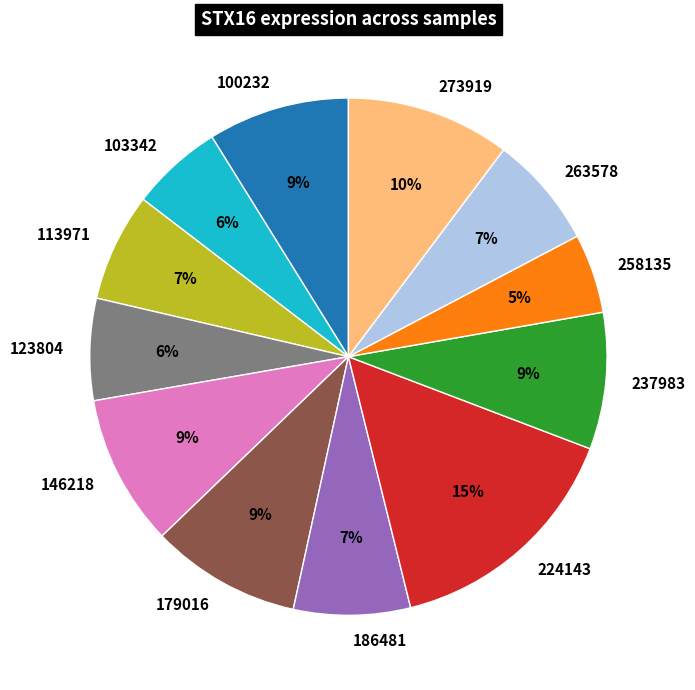

What is the largest slice in the pie chart?

224143